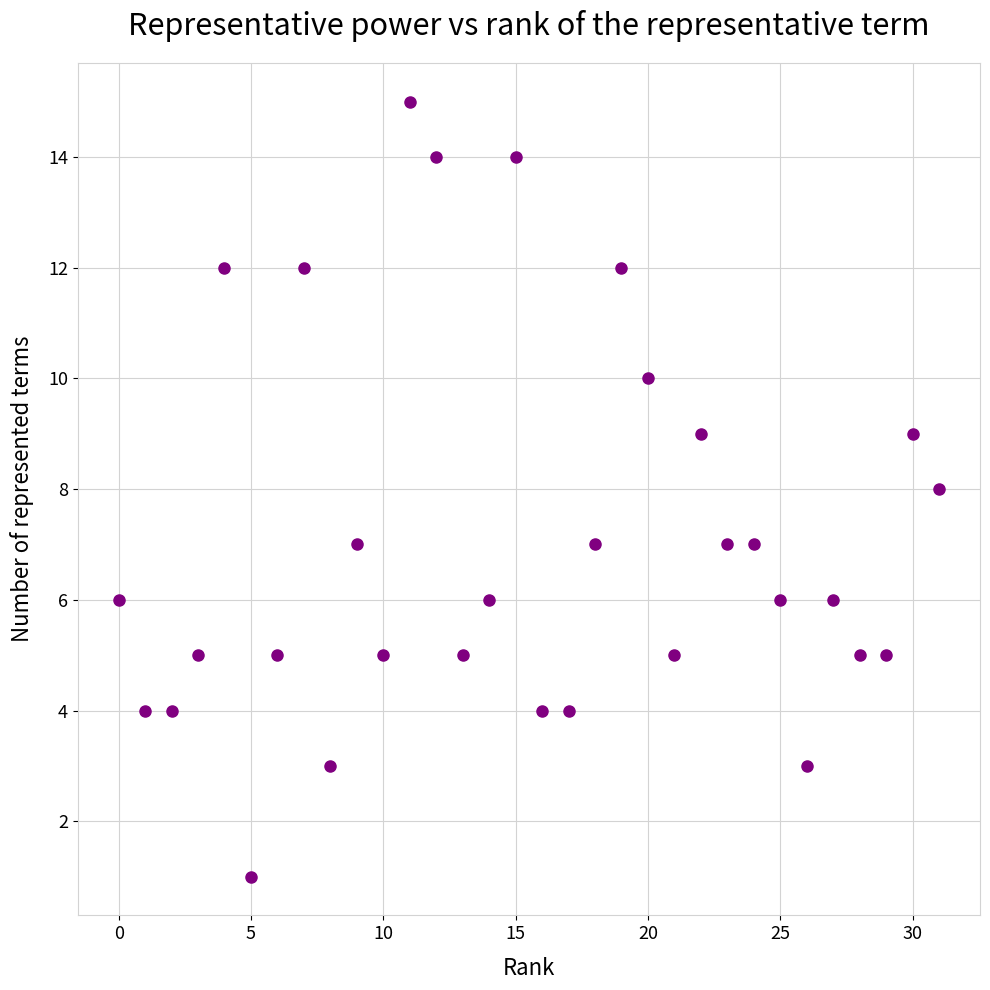

What is the range of Y values (max minus min)?

14